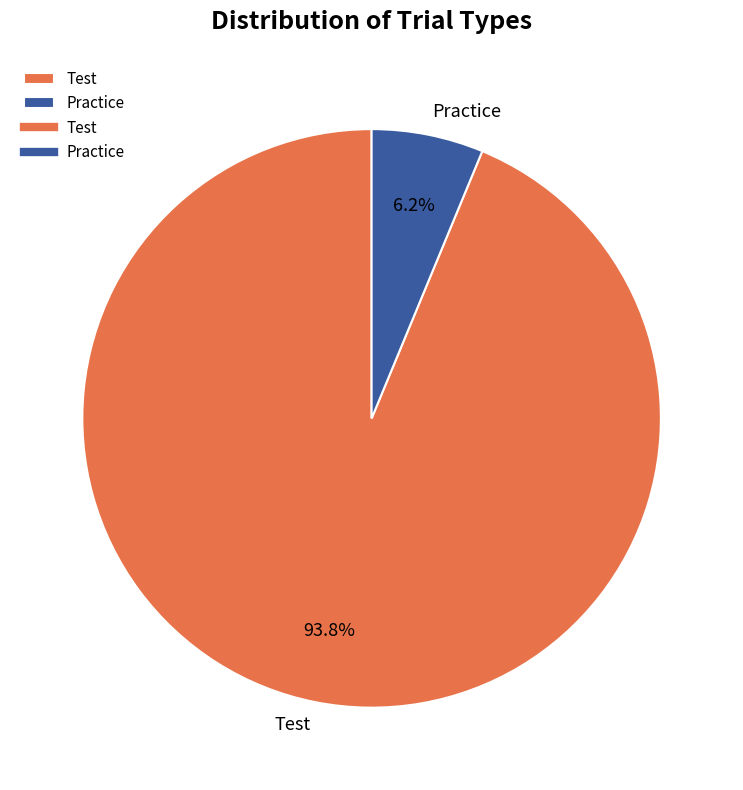

Rank the categories by value from highest to lowest.

Test, Practice